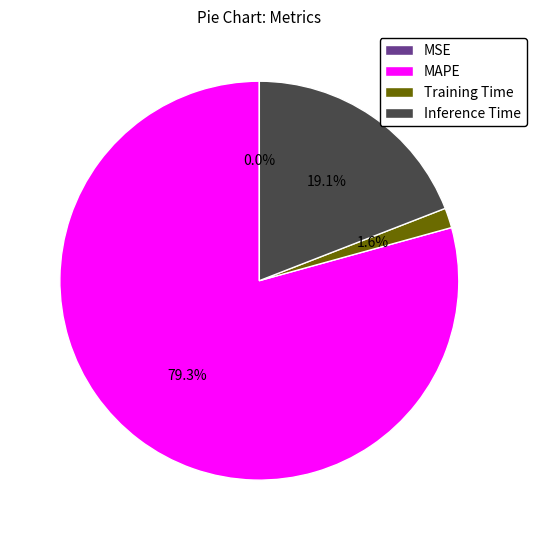

Does any single category account for the majority?

Yes